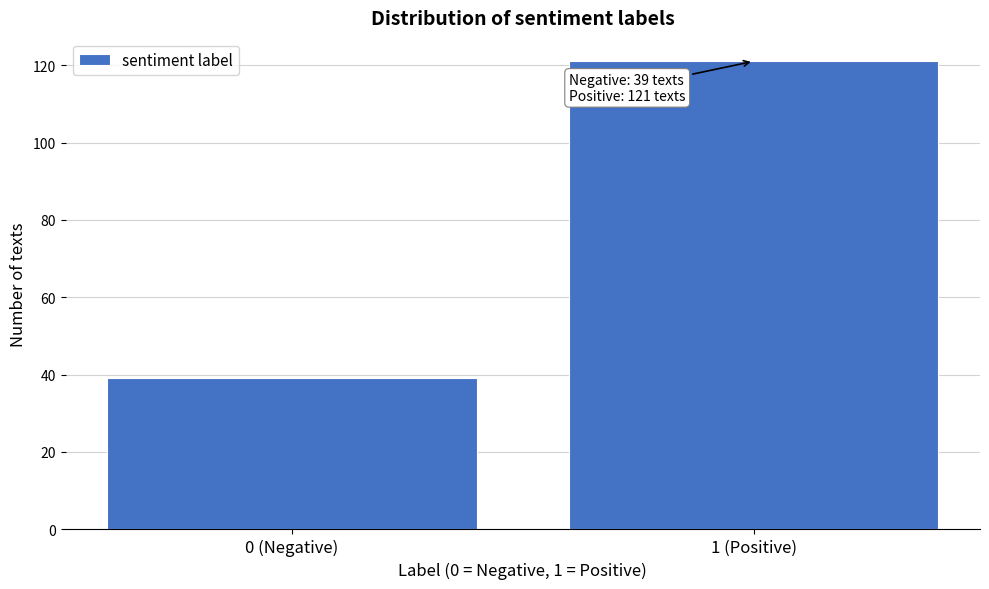

Reading right to left, transcribe all the data shown in this chart.

1 (Positive)=121	0 (Negative)=39